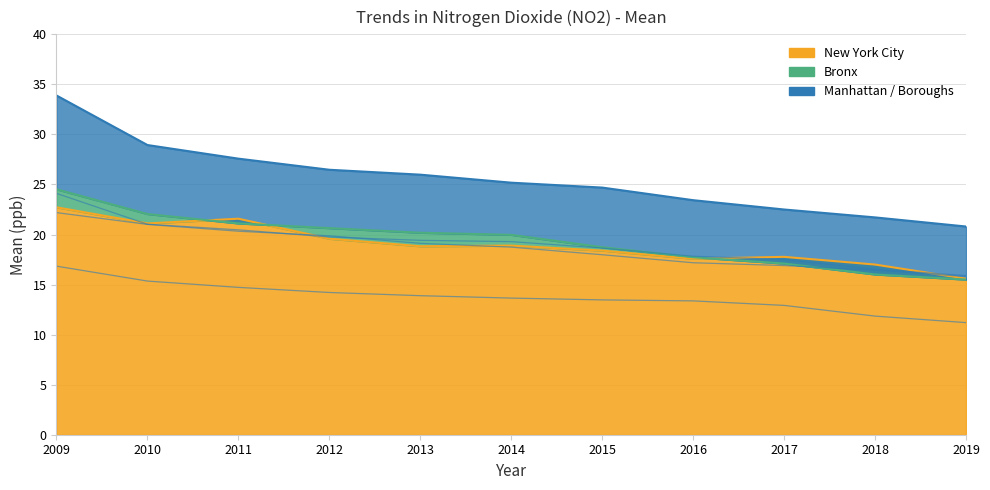

True or false: Queens and Staten Island intersect in this chart.

False